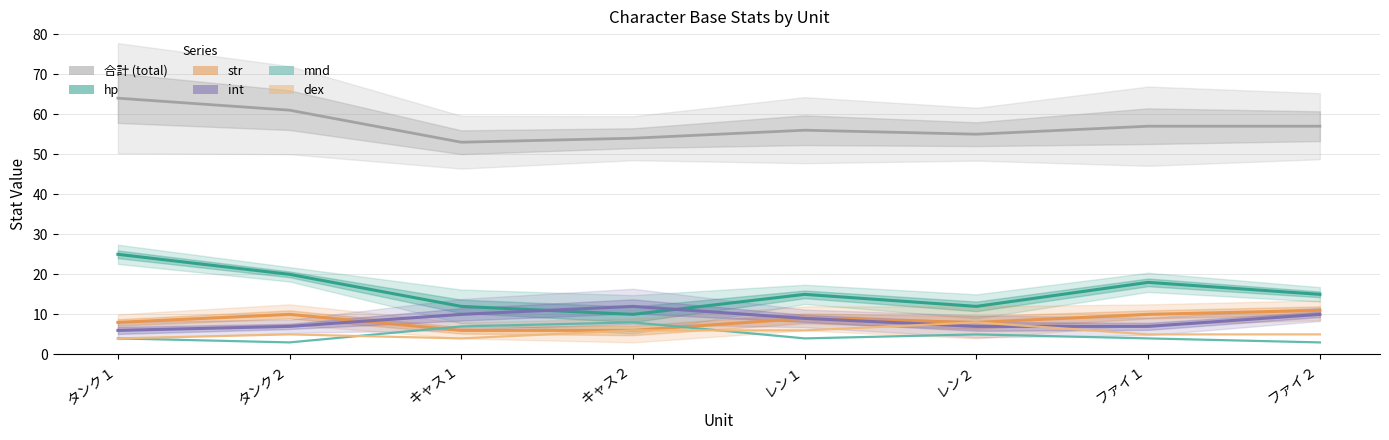

List the series in order of their peak value, lowest first.

mnd, dex, str, int, hp, 合計 (total)